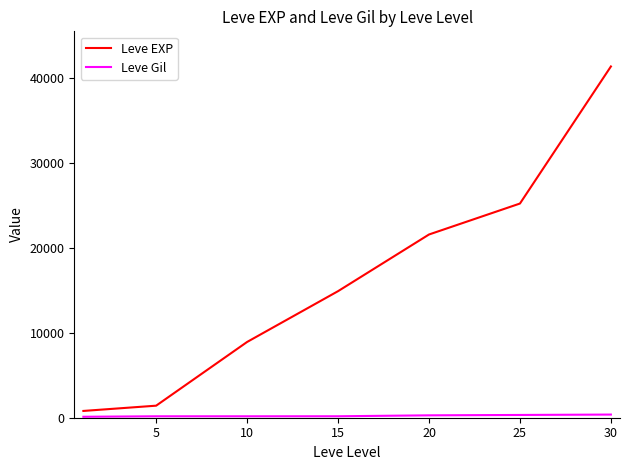

What is the maximum value for Leve EXP?

41410